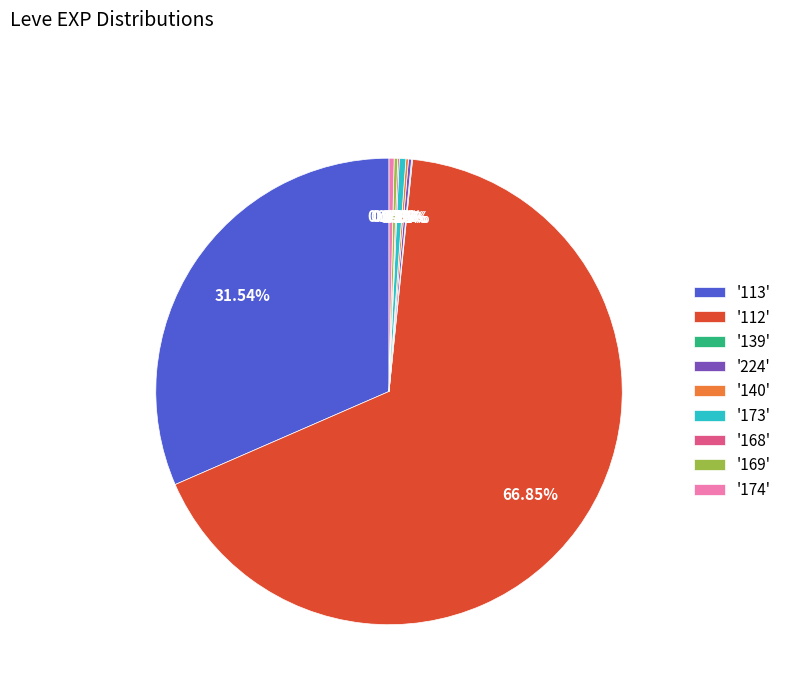

What is the majority slice?

'112'